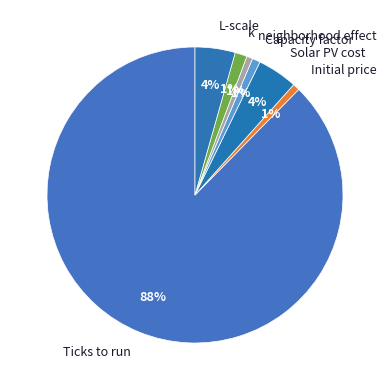

True or false: Solar PV cost accounts for 4% of the total.

True